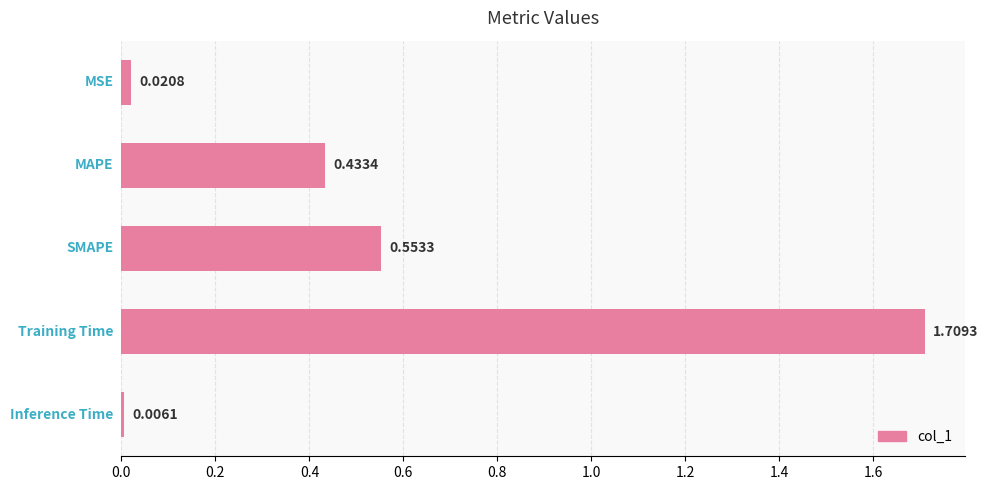

What is the difference between the second highest and second lowest values?

0.5